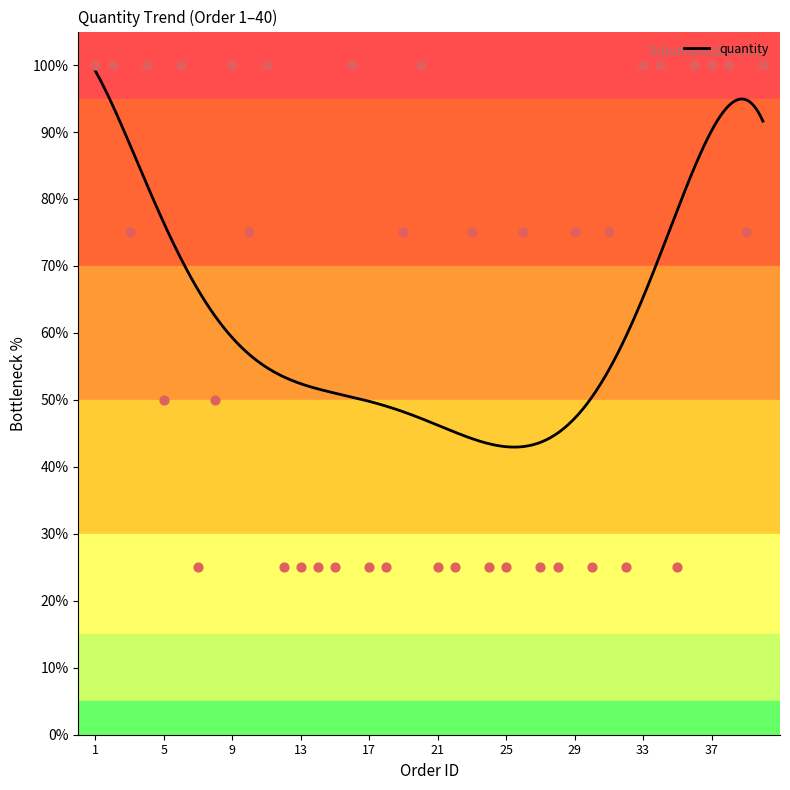

What is the change in value from 7 to 29?

+50